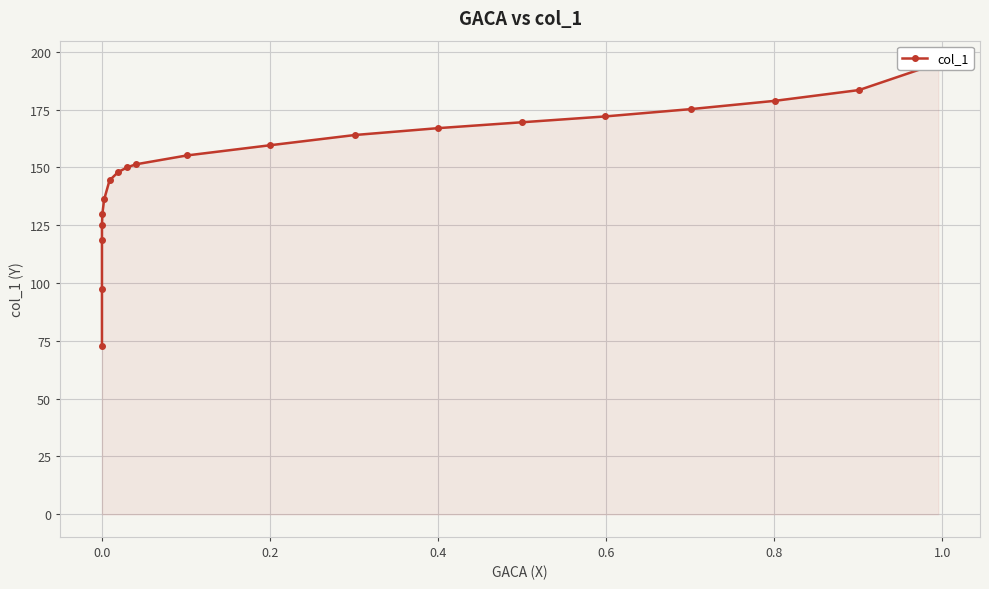

True or false: the data has more than 1 interior local peaks.

False